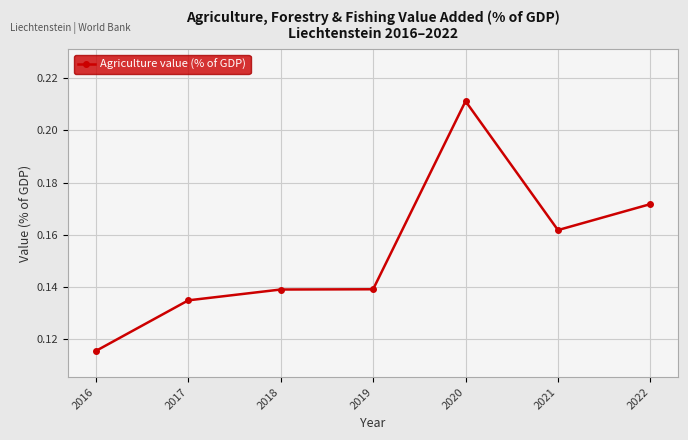

How many values are between 0 and 1?

7